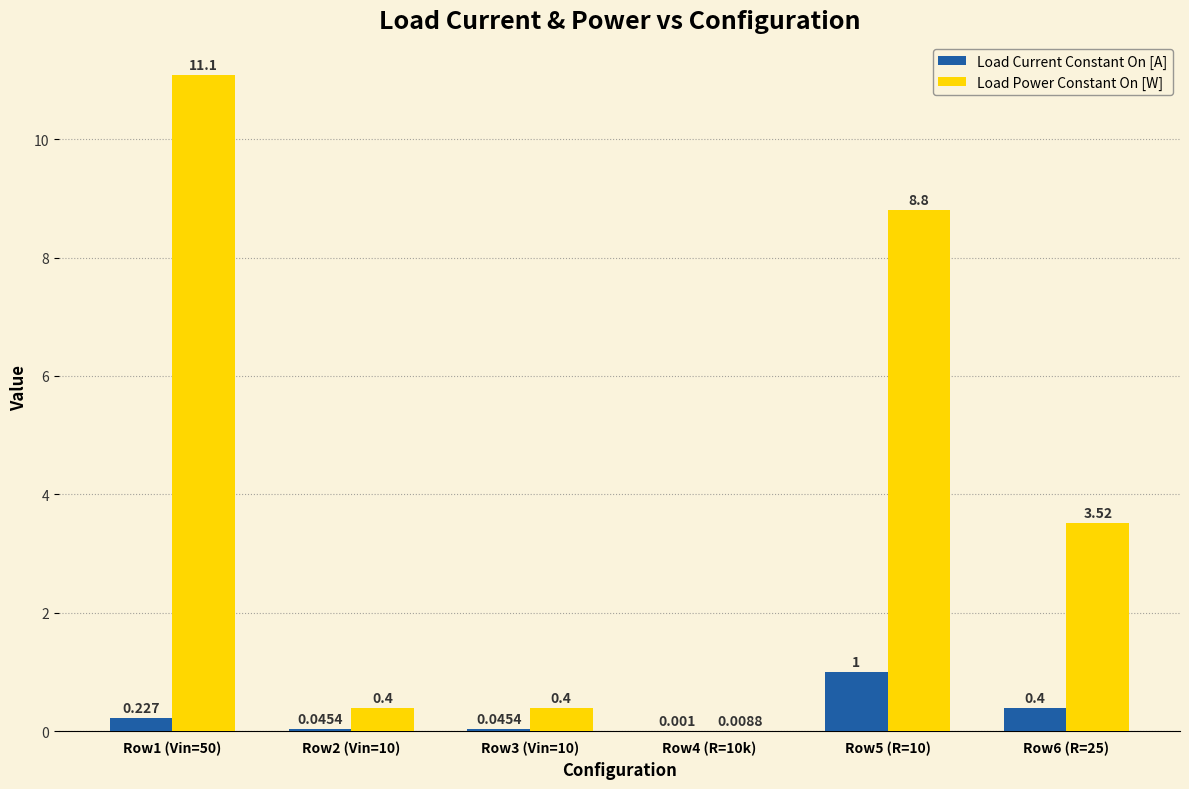

Which series changed the most between Row1 (Vin=50) and Row3 (Vin=10)?

Load Power Constant On [W]